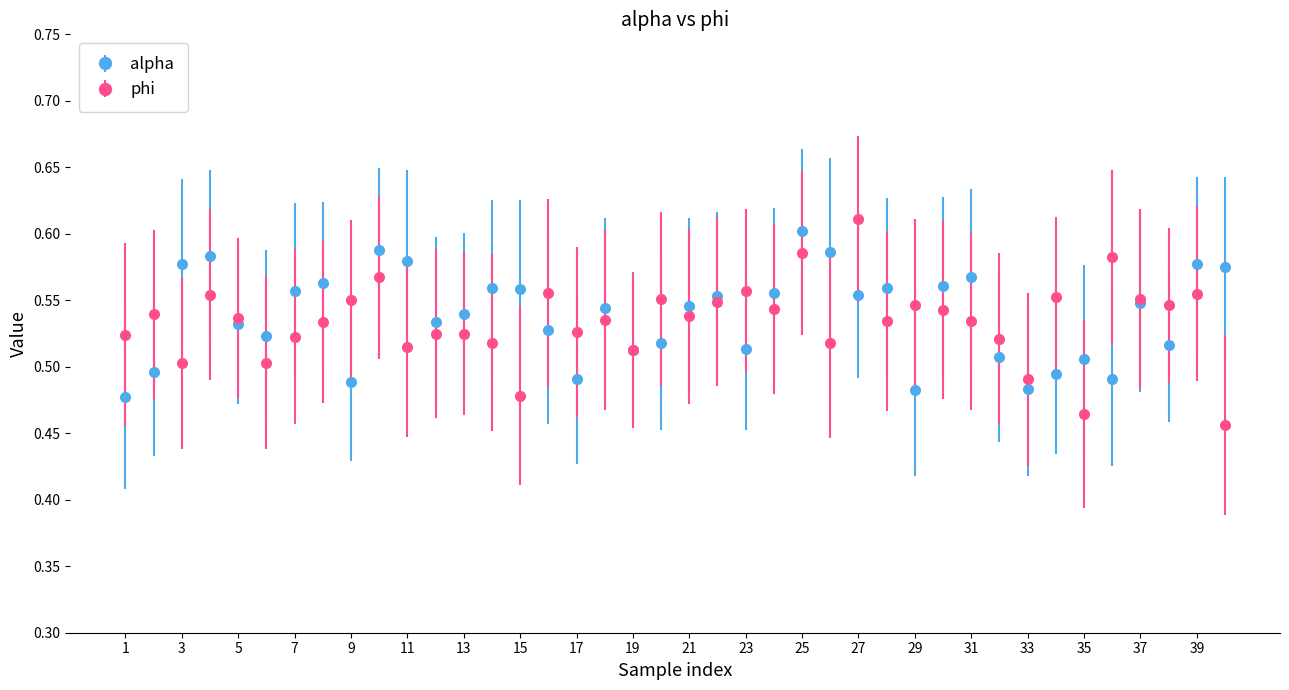

At how many categories does at least one series exceed 0?

40